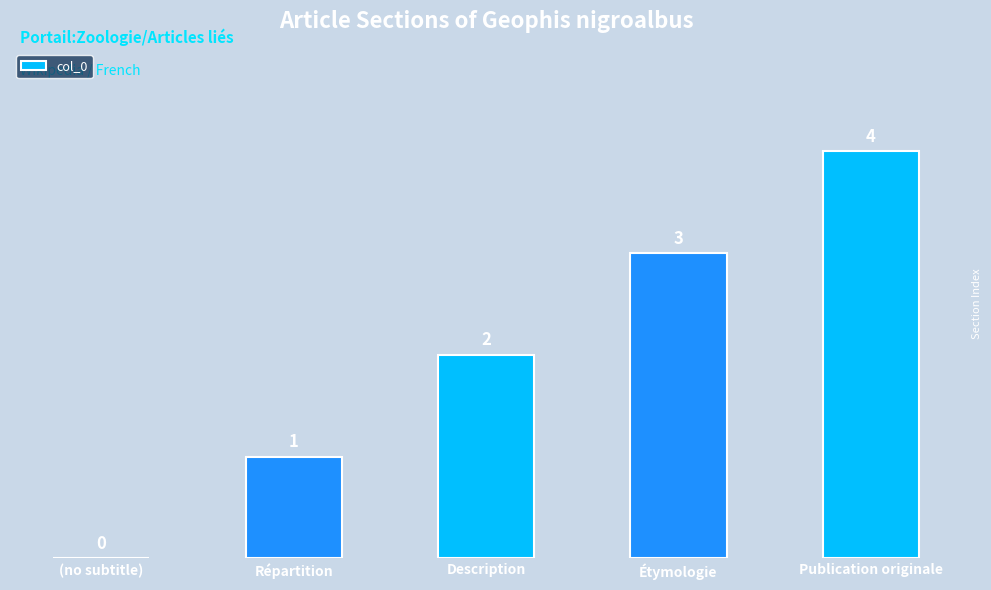

Reading left to right, transcribe all the data shown in this chart.

0	1	2	3	4